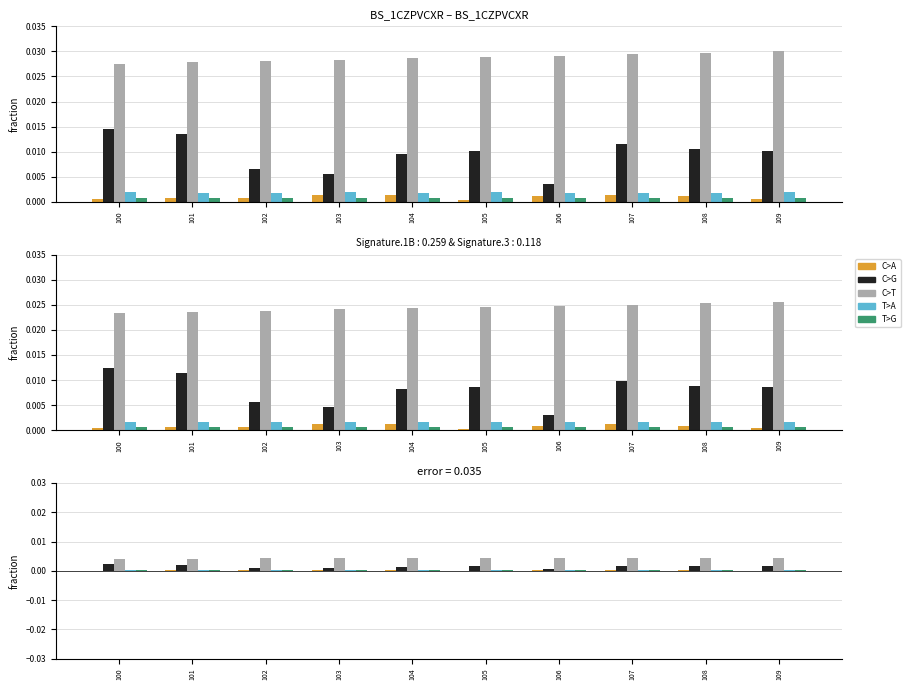

At which category is the sum across all series the highest?

100